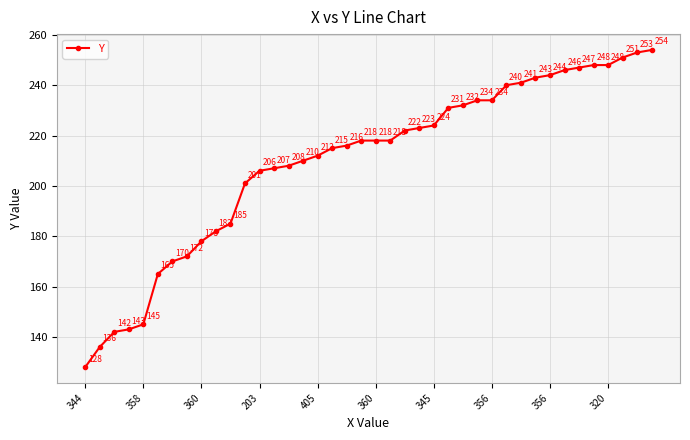

What is the greatest value displayed?

254